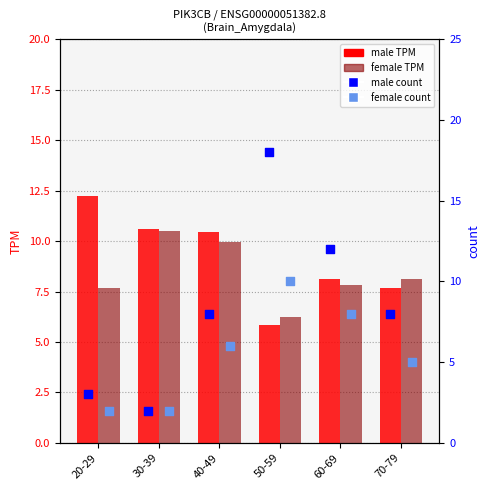

Which series reaches the minimum Y coordinate?

male count